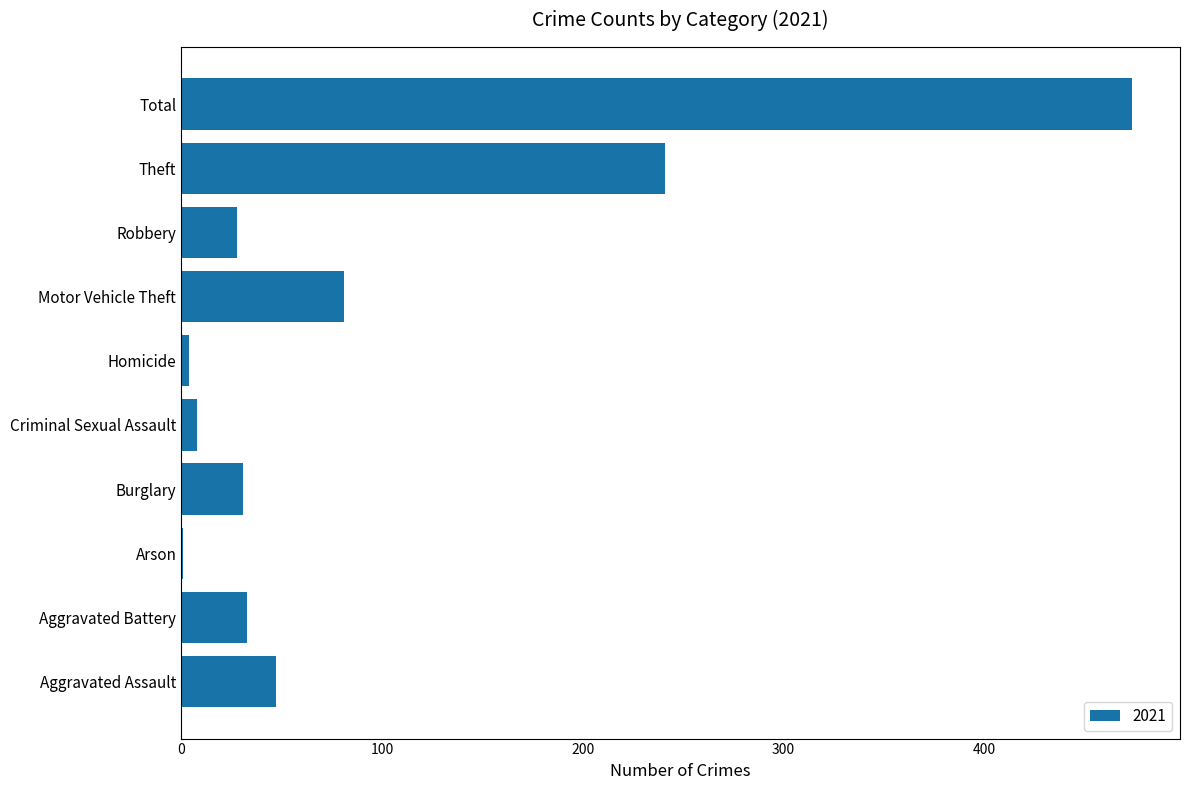

Read the value at Aggravated Assault.

47